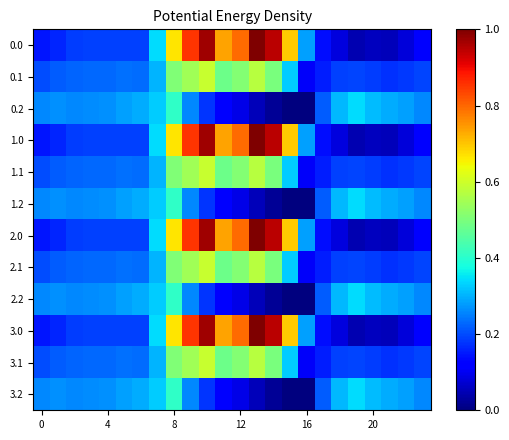

List the series in order of their peak value, lowest first.

0.2, 1.2, 2.2, 3.2, 0.1, 1.1, 2.1, 3.1, 0.0, 1.0, 2.0, 3.0